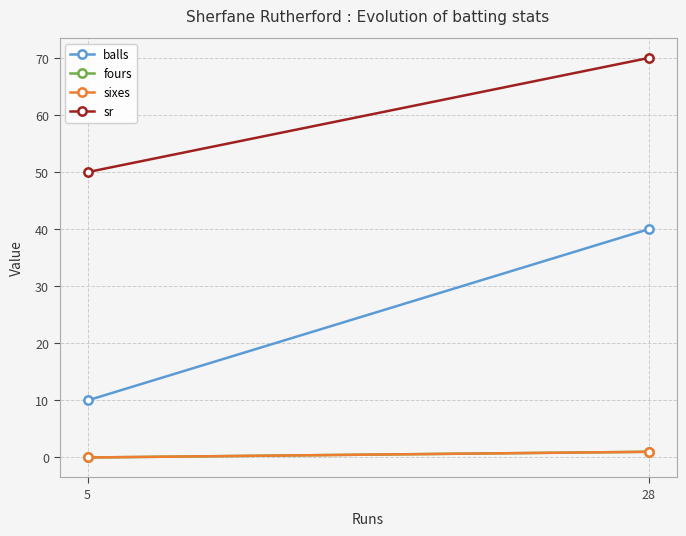

At which label does sr reach its minimum?

5